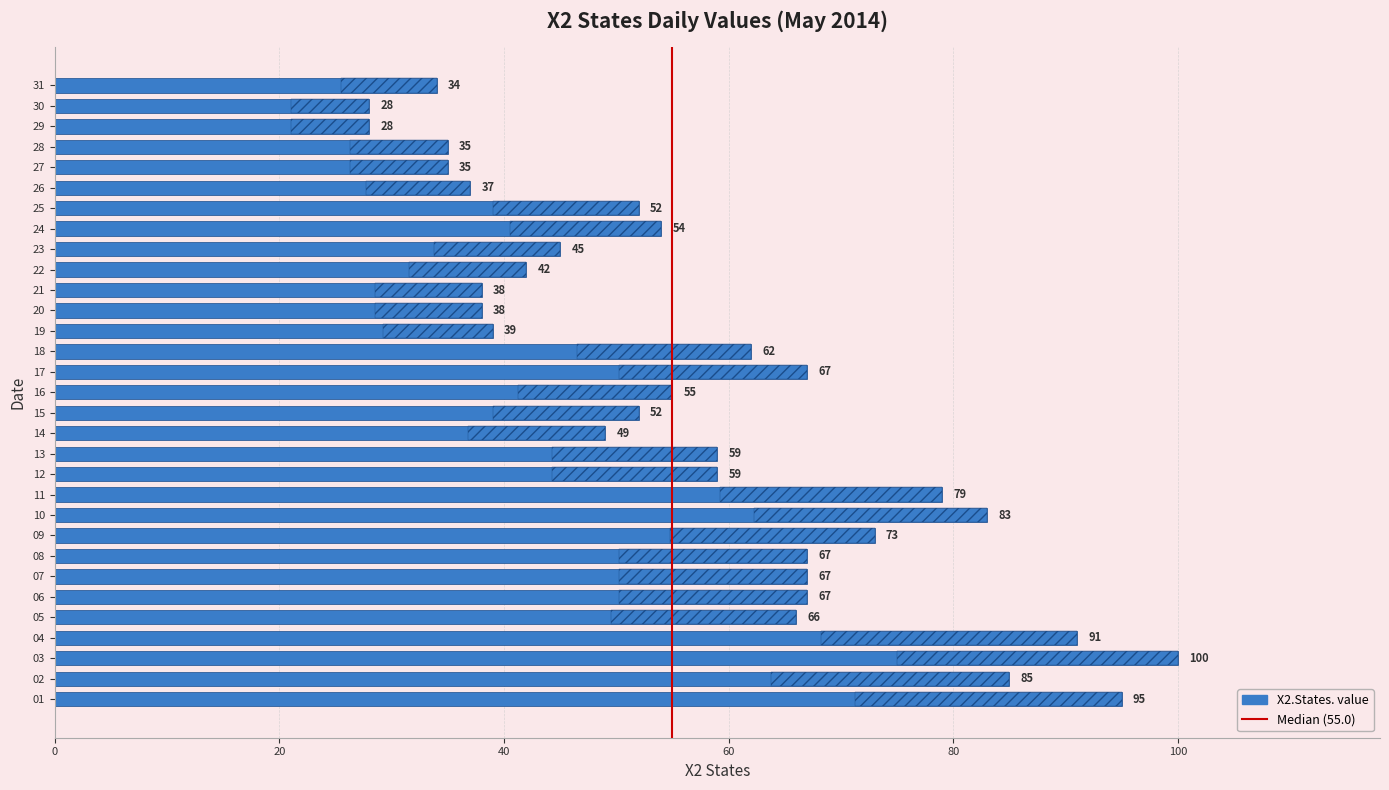

What is the value of the 12th bar from the left?

59